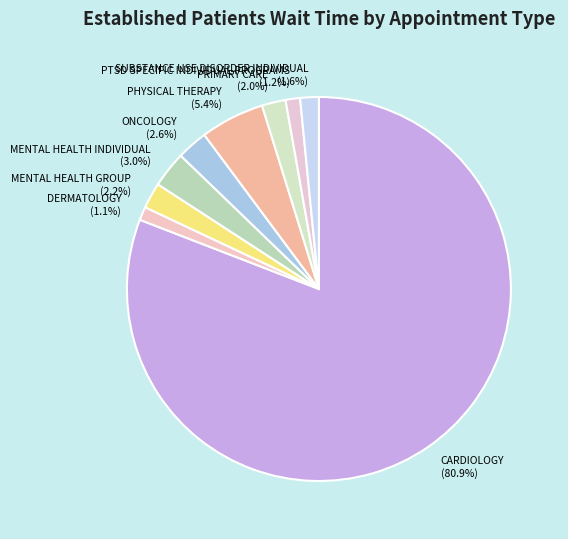

To the nearest percent, what is the difference between the largest and smallest slice percentages?

80%